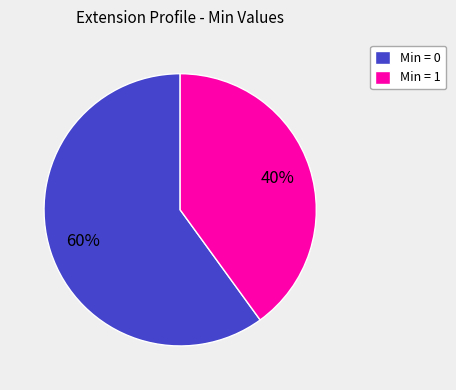

What is the largest slice in the pie chart?

Min = 0